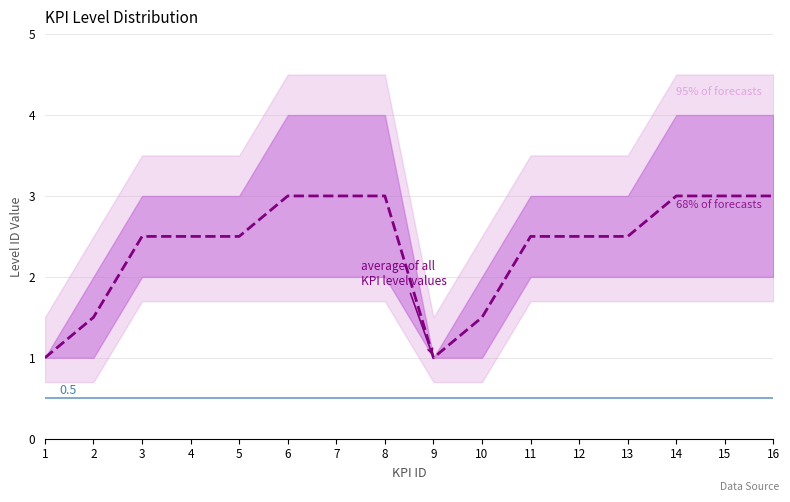

Reading right to left, what are all the values shown in this chart?

16=3.0	15=3.0	14=3.0	13=2.5	12=2.5	11=2.5	10=1.5	9=1.0	8=3.0	7=3.0	6=3.0	5=2.5	4=2.5	3=2.5	2=1.5	1=1.0